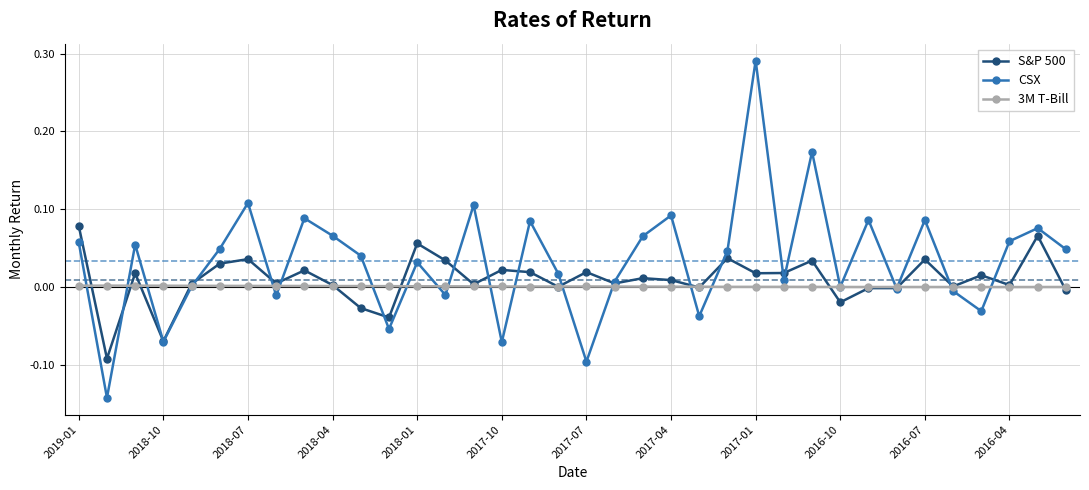

Which series has the largest total across all categories?

CSX